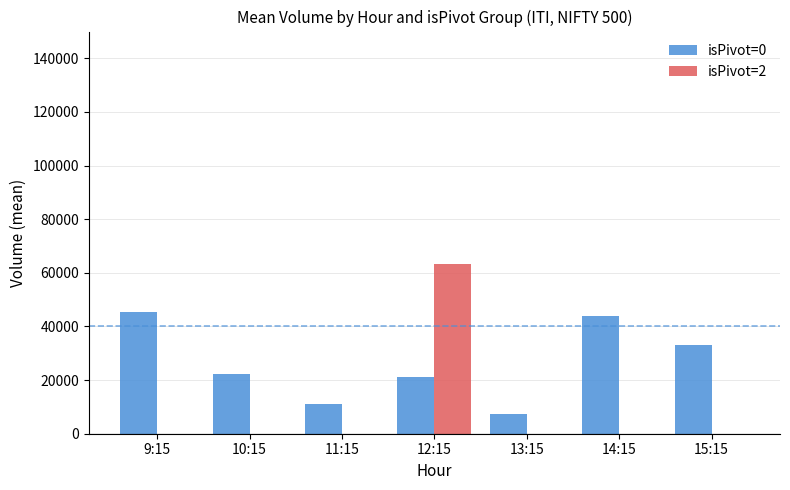

Which category has the highest value in the isPivot=0 series?

9:15